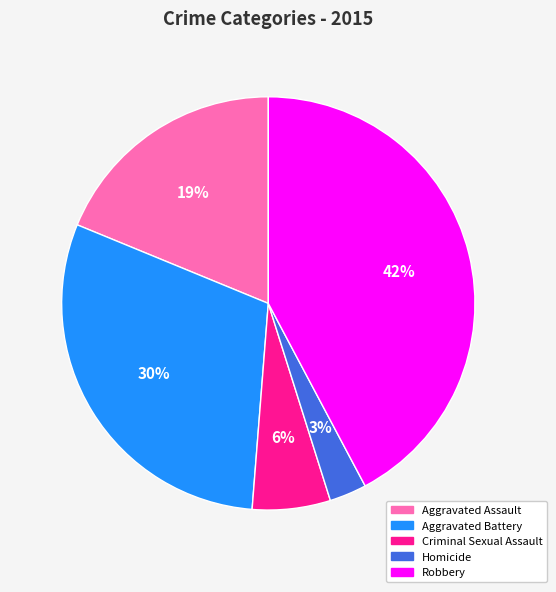

Which slice is the largest?

Robbery